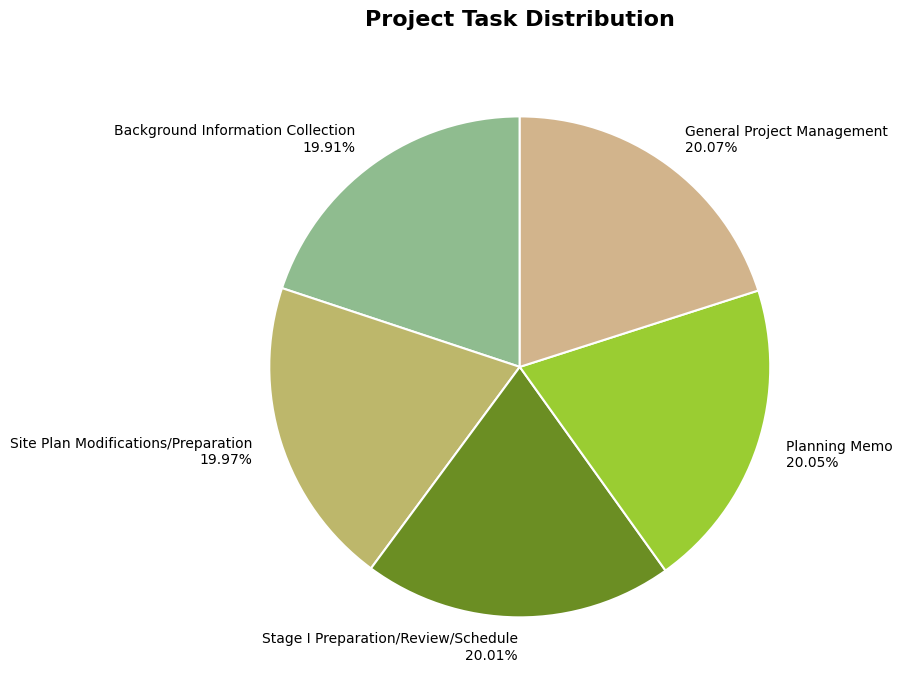

How many slices are in this pie chart?

5